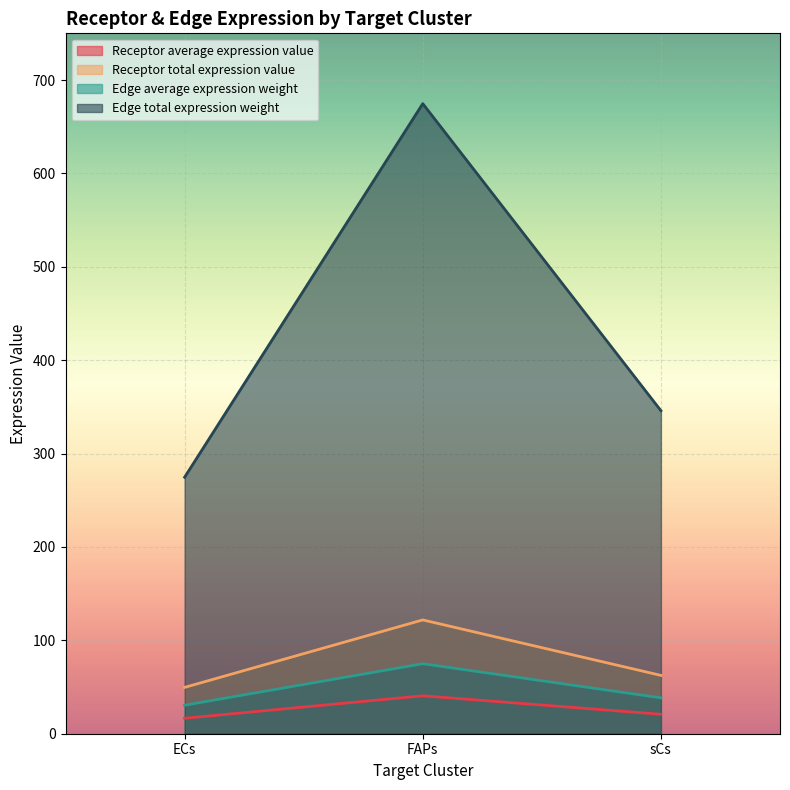

Reading left to right, transcribe all the data shown in this chart.

Receptor average expression value: ECs=16.5	FAPs=40.6	sCs=20.8
Receptor total expression value: ECs=49.6	FAPs=121.9	sCs=62.5
Edge average expression weight: ECs=30.5	FAPs=75.0	sCs=38.4
Edge total expression weight: ECs=274.7	FAPs=674.7	sCs=345.9